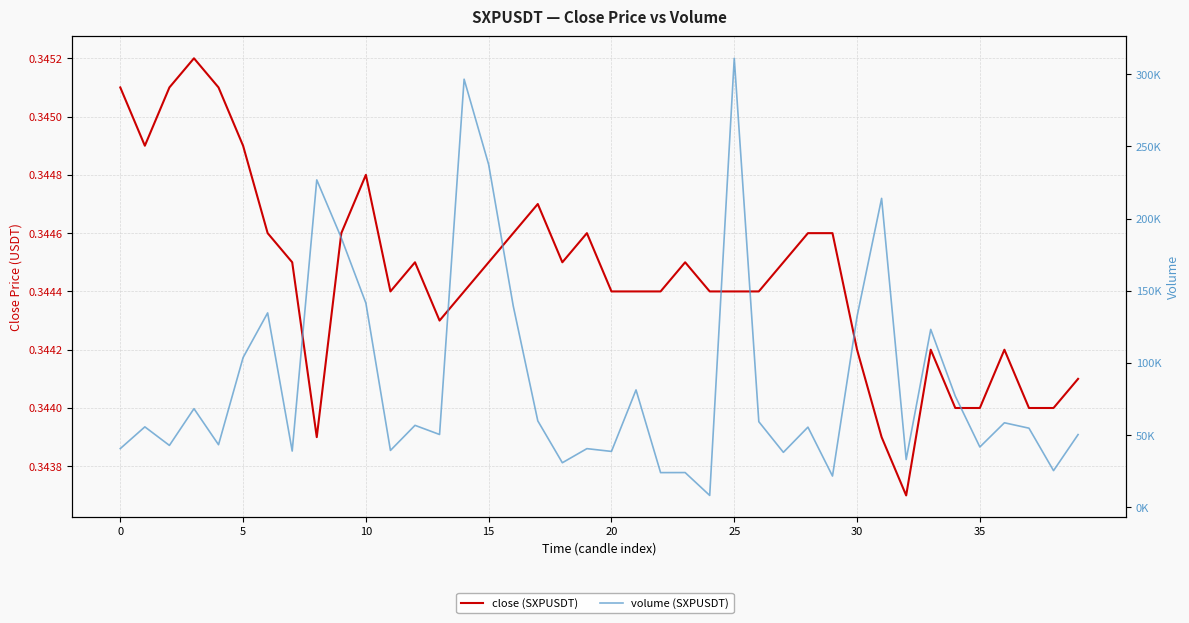

Which label corresponds to the largest value in the chart?

25